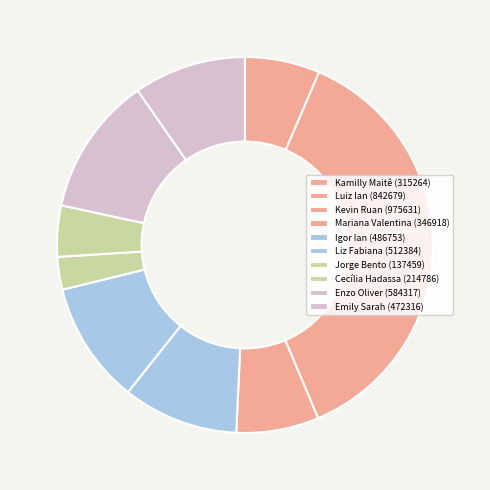

Is there a majority slice in this chart?

No